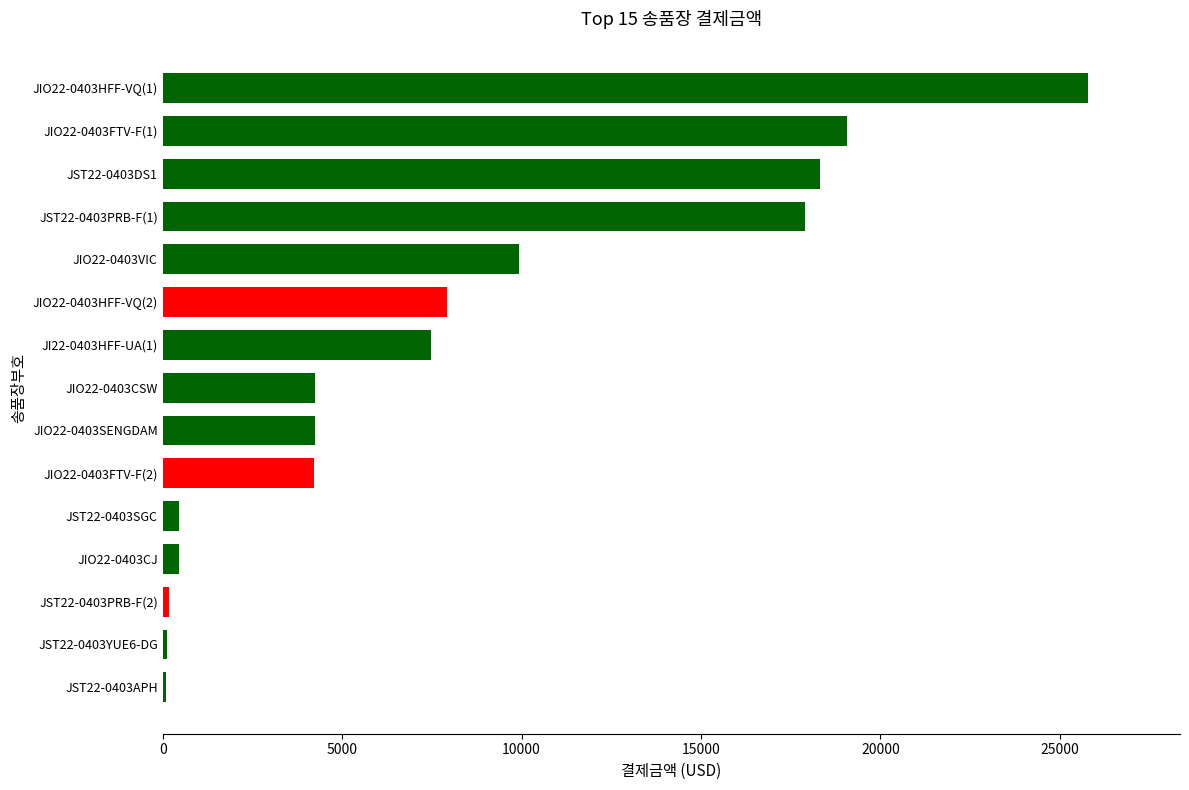

How many bars are there in total?

15